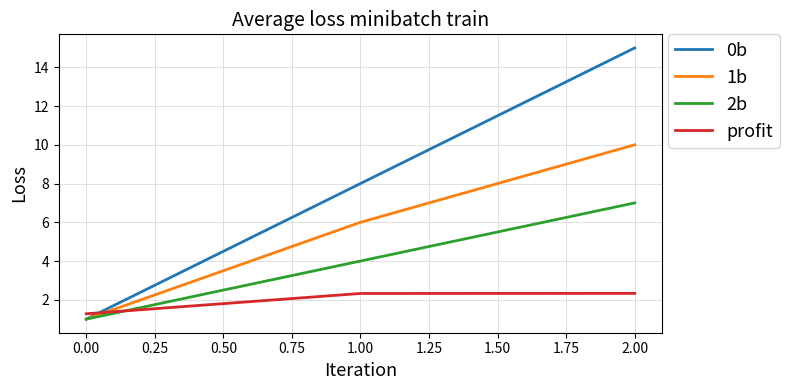

What are all the series names shown in the legend?

0b, 1b, 2b, profit